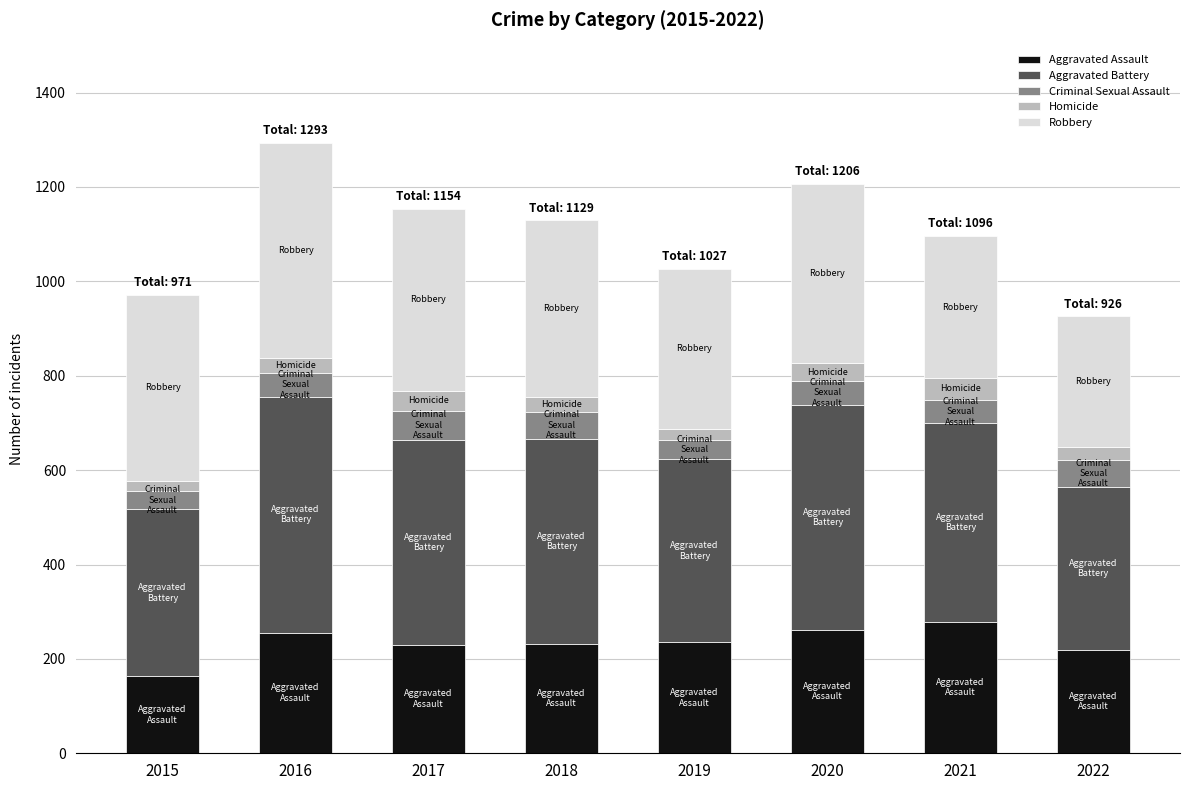

How many data points does each series have?

8